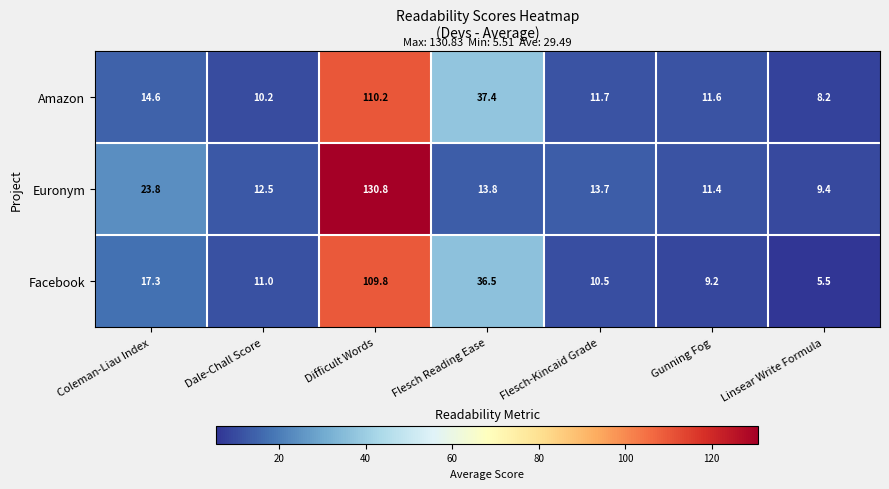

What is the difference between the highest and lowest values at Difficult Words?

21.0